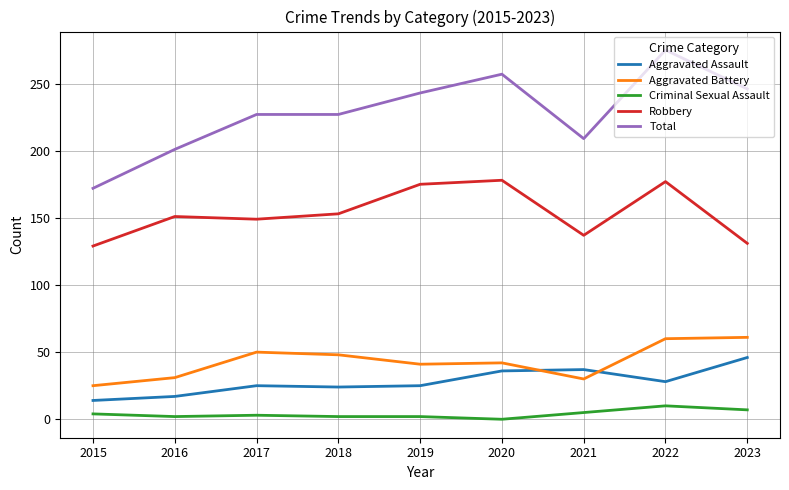

True or false: Criminal Sexual Assault and Aggravated Battery cross at least once.

False